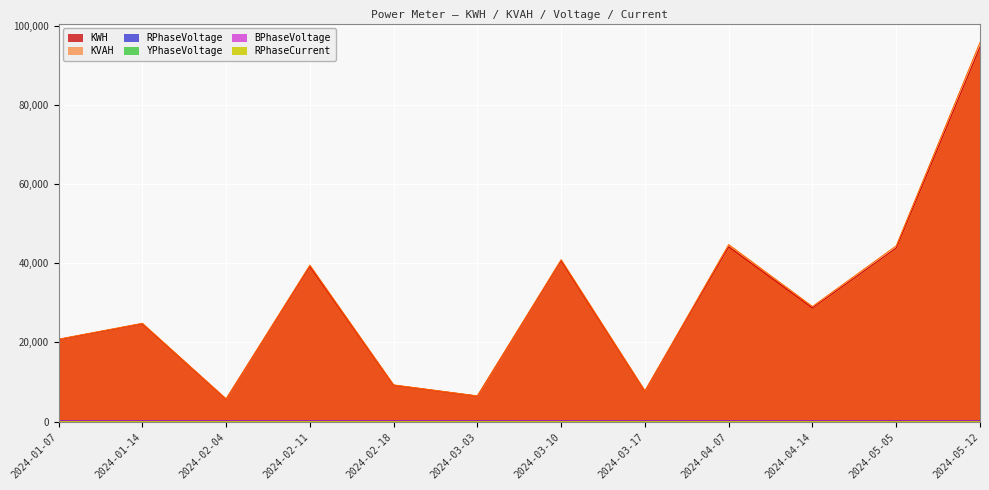

Reading right to left, what are all the values shown in this chart?

KWH: 94568.3	43834.7	28710.2	44153.5	7705.5	40634.4	6450.4	9201.3	39202.7	5691.8	24726.1	20735.9
KVAH: 95717.8	44371.4	29069.4	44706.3	7753.2	40890.3	6491.6	9270.3	39504.1	5736.9	24823.7	20822.0
RPhaseVoltage: 228.2	231.4	228.7	231.4	223.3	229.9	230.8	230.7	229.8	229.8	231.0	228.2
YPhaseVoltage: 228.8	230.8	228.1	229.3	227.9	231.2	227.5	230.4	228.8	233.3	229.4	232.2
BPhaseVoltage: 230.1	230.1	230.4	229.7	226.4	230.8	225.6	233.1	230.5	228.9	229.6	230.5
RPhaseCurrent: 2.5	2.2	1.9	2.2	3.5	3.0	2.9	2.7	2.7	2.8	2.7	2.5